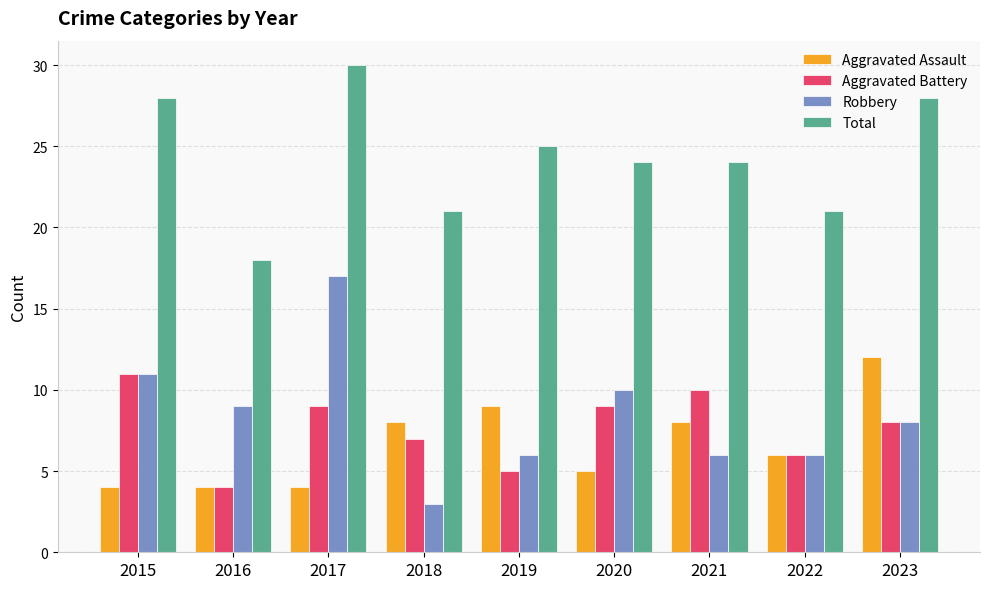

What is the value of the Total bar at the 6th from the left?

24